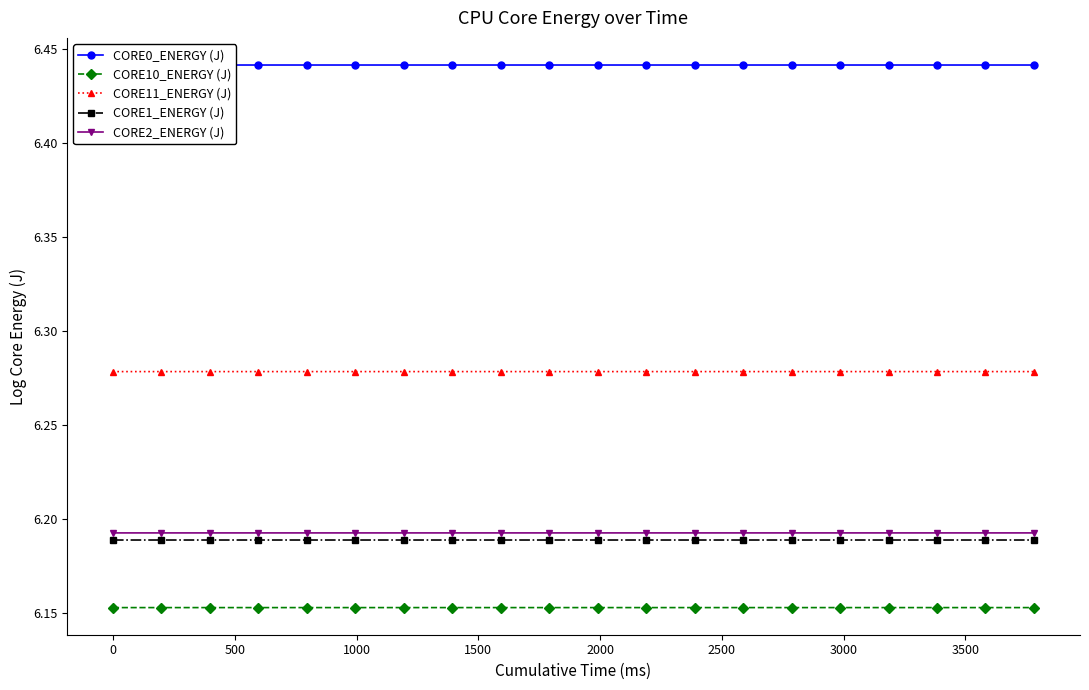

Count the CORE1_ENERGY (J) values in the range 6 to 7.

20